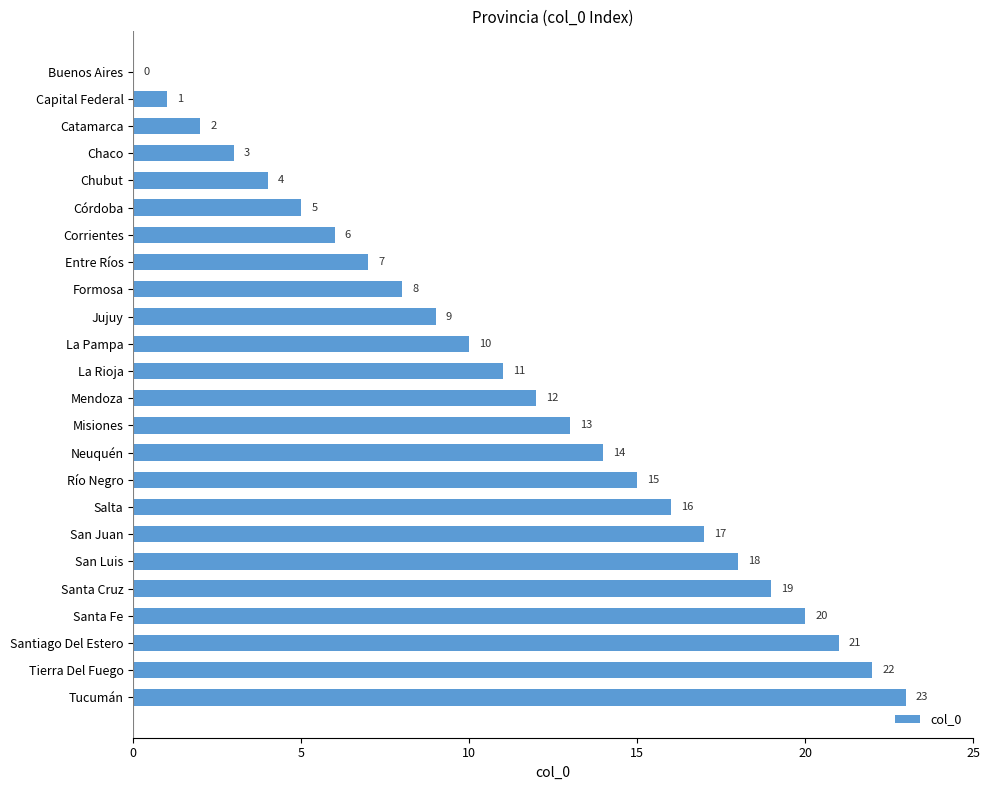

What is the greatest value displayed?

23